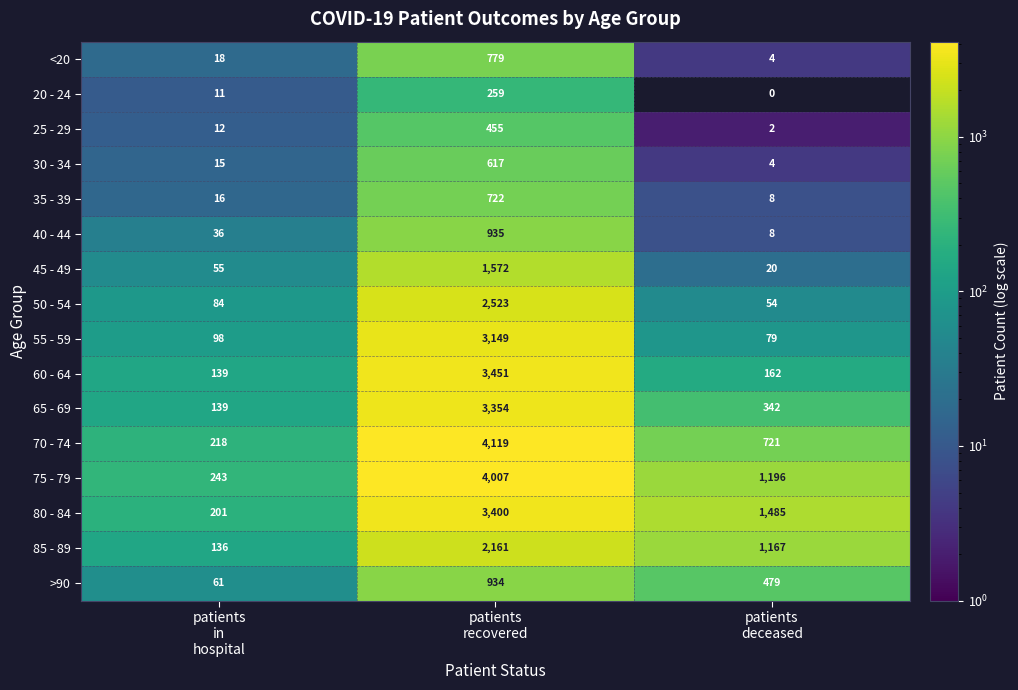

What is the highest value of the 85 - 89 series?

2161